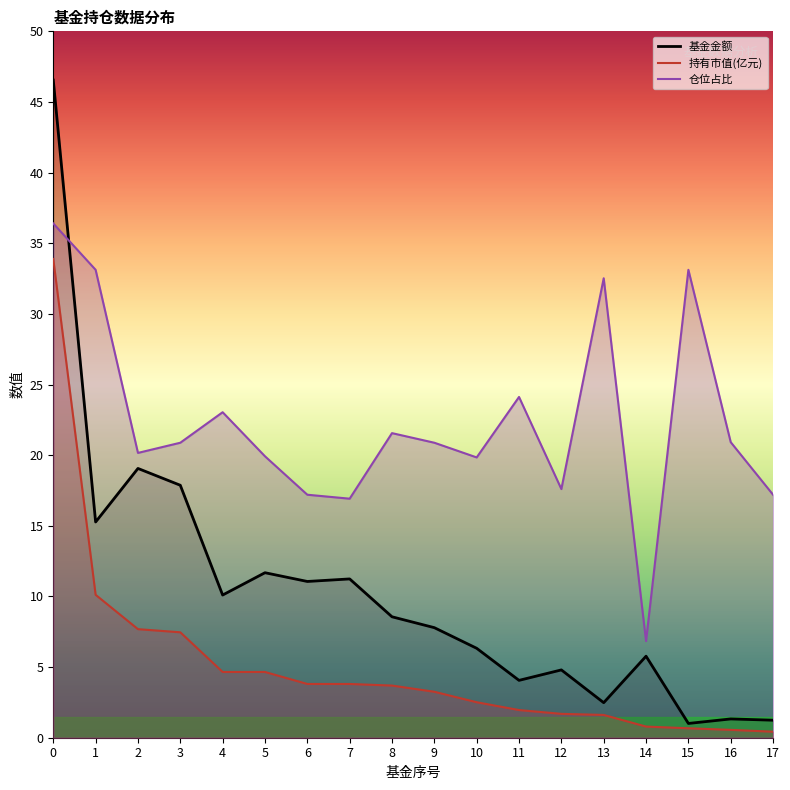

What is the difference between the 基金金额 values at 5 and 12?

6.9